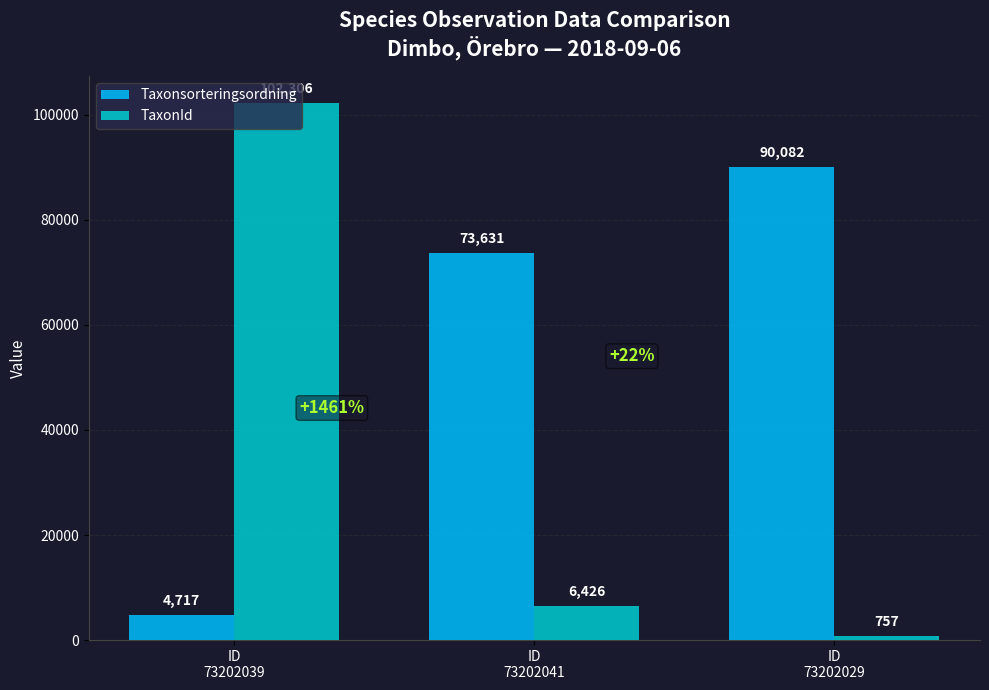

Count the number of categories in the chart.

3